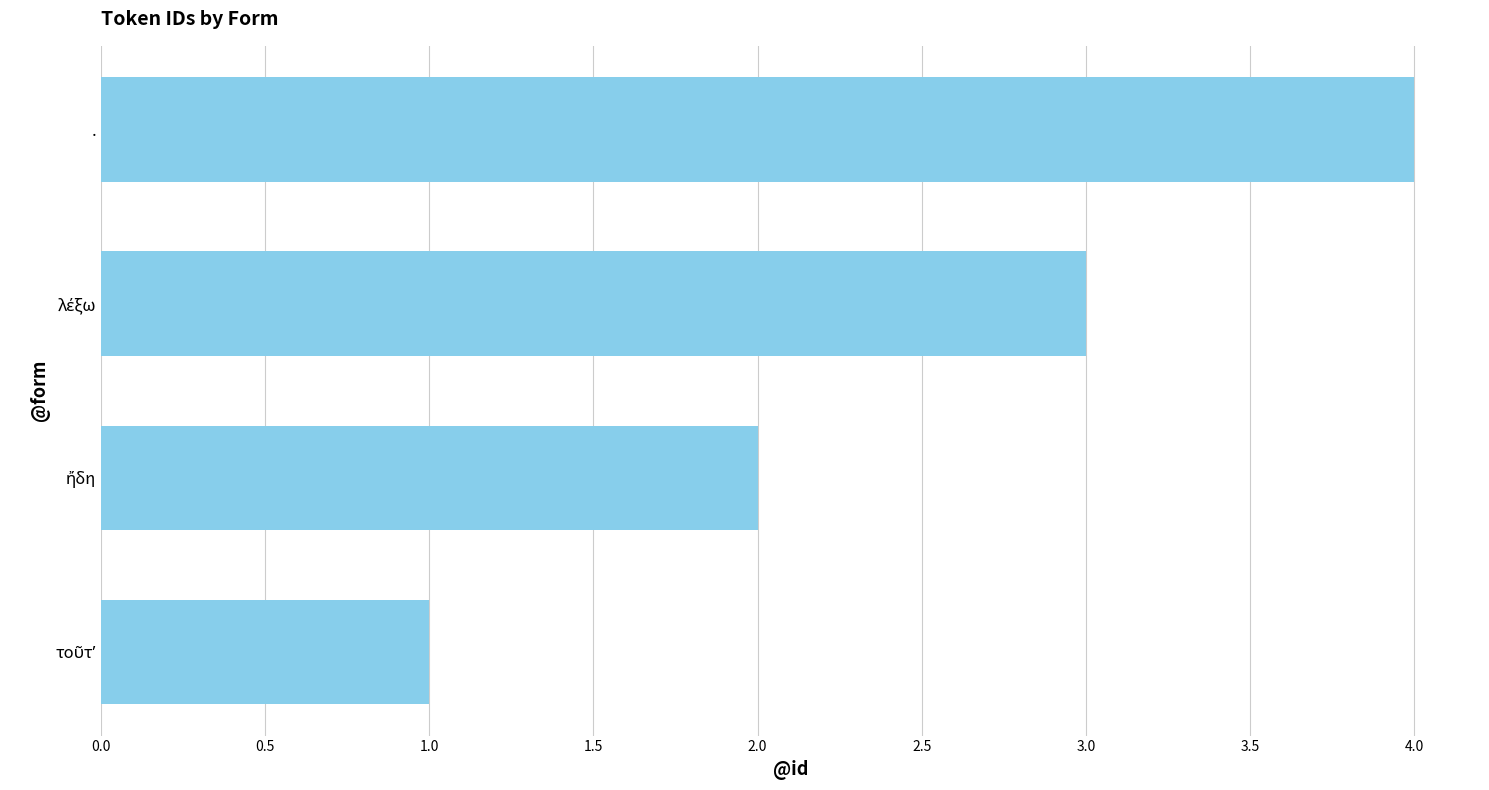

Is it true that the value at . is 6?

False